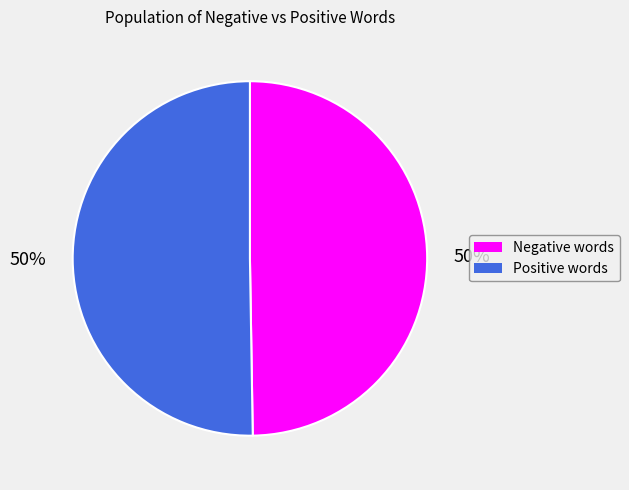

Is it true that Positive words is 50% of the pie?

True